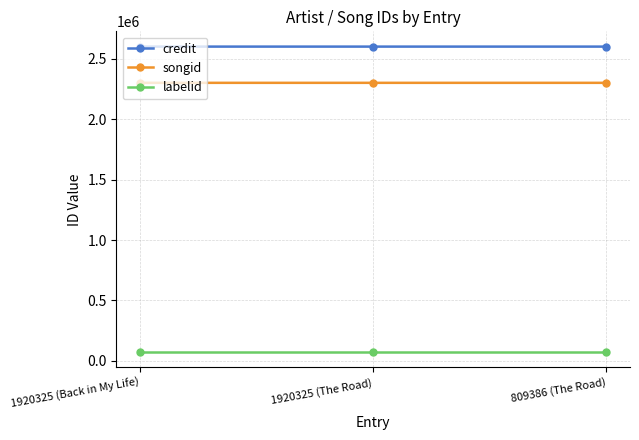

What is the label of the 3rd point from the right?

1920325 (Back in My Life)